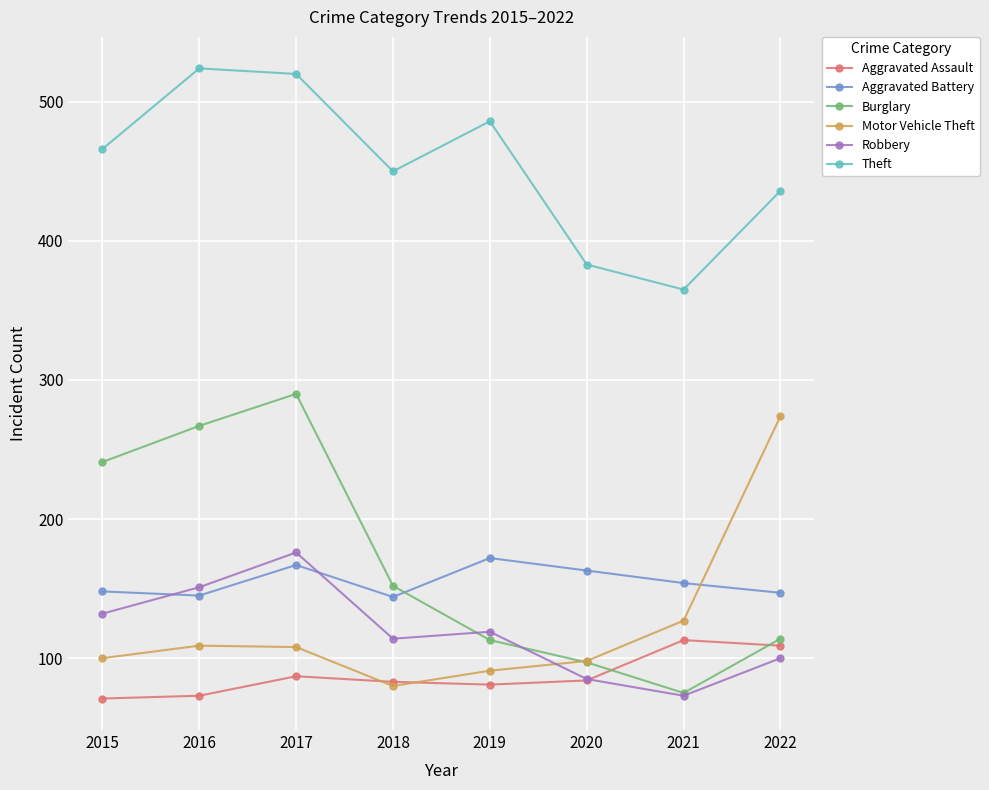

What is the spread (max minus min) of values at 2018?

370